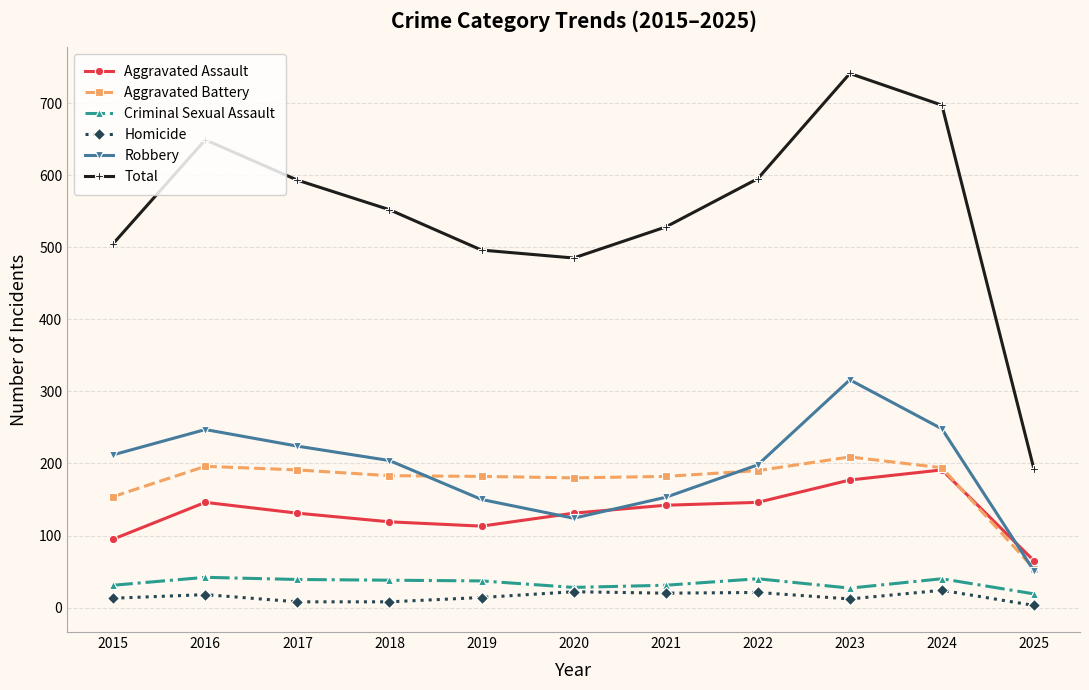

What is the sum of all Total values?

6033